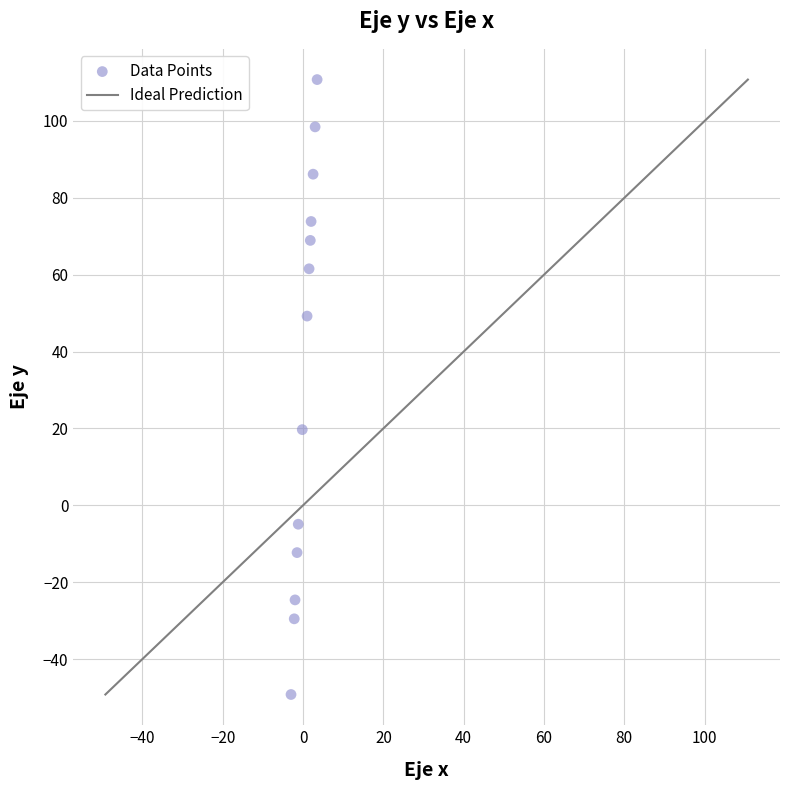

What Y value in the scatter plot is closest to 30?

19.7